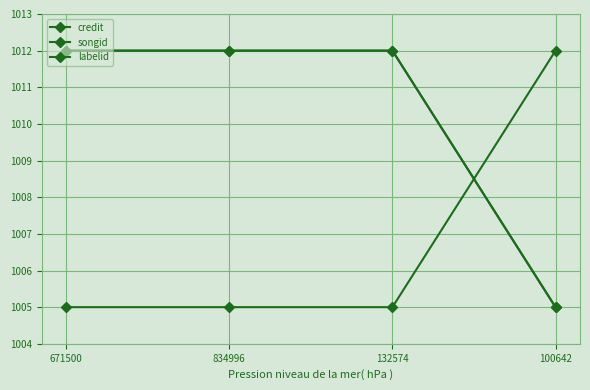

What is the average value of the credit series?

1007